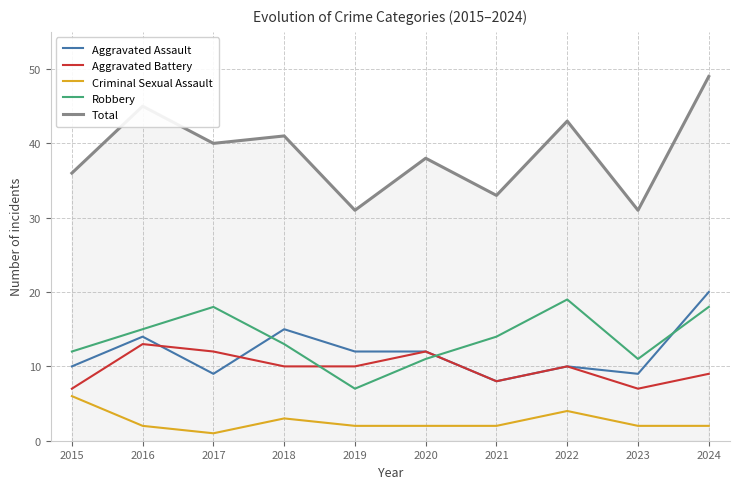

Where does the Aggravated Battery series first go above 10?

2016